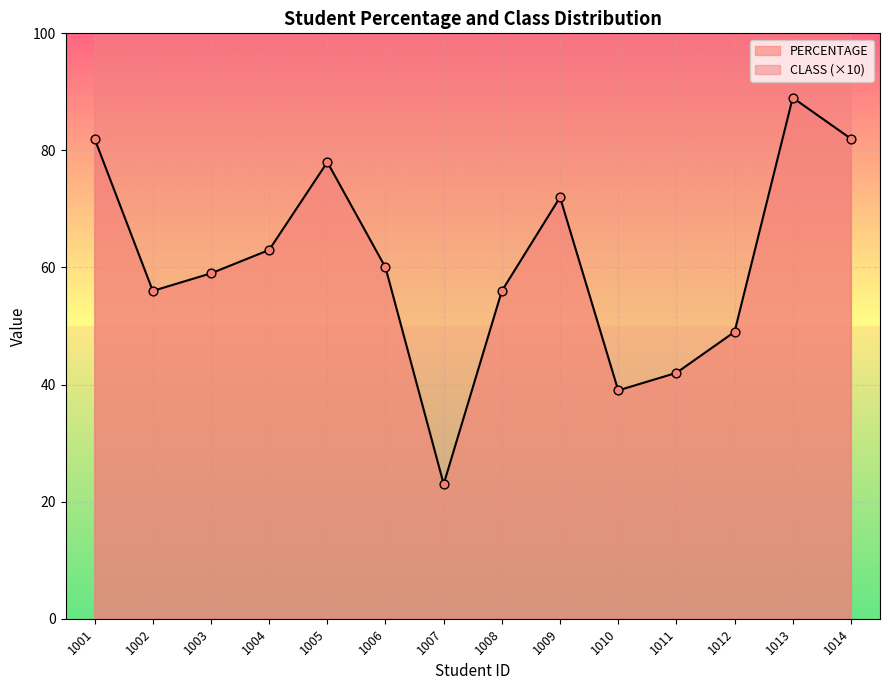

What is the total value across all series at 1002?

166